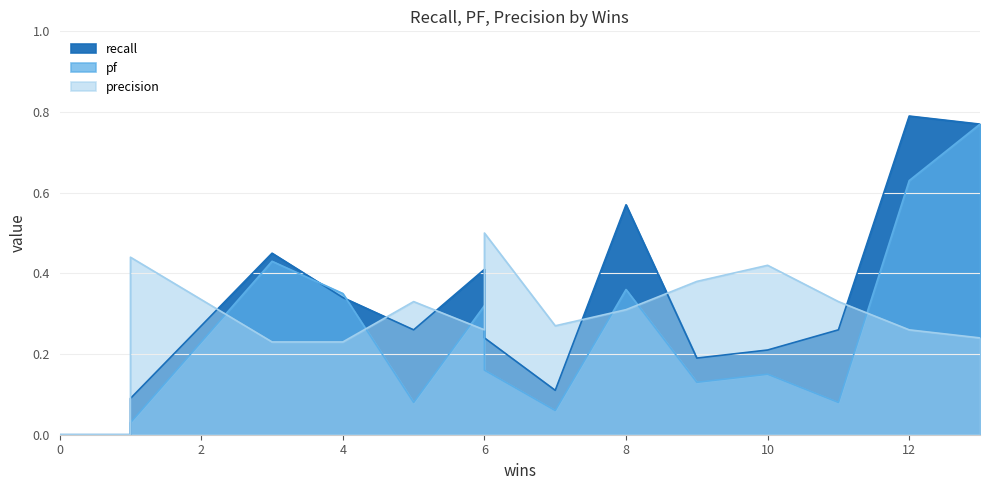

What is the value of the precision point at the 8th from the left?

0.3